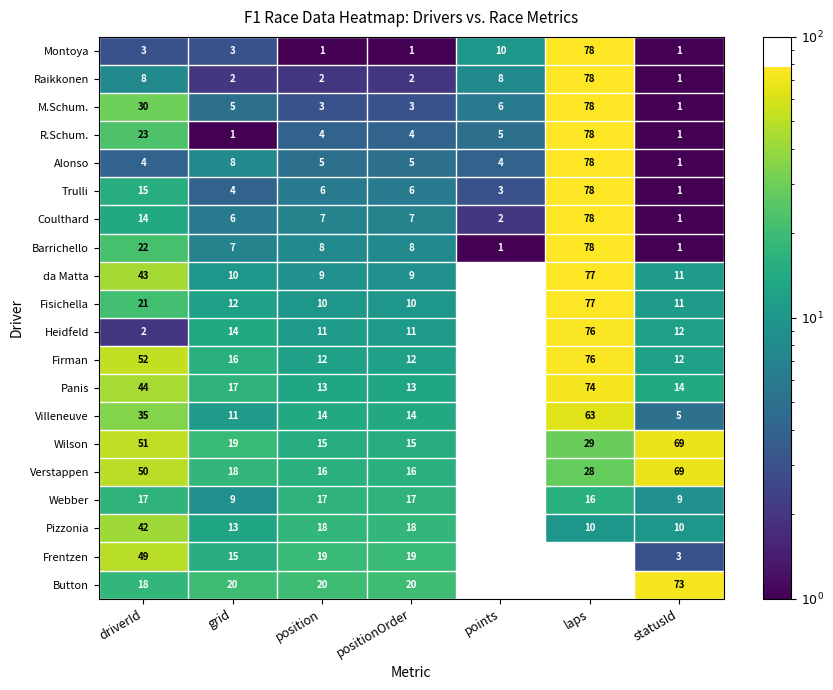

The M.Schum. series shows 78 at laps. True or false?

True